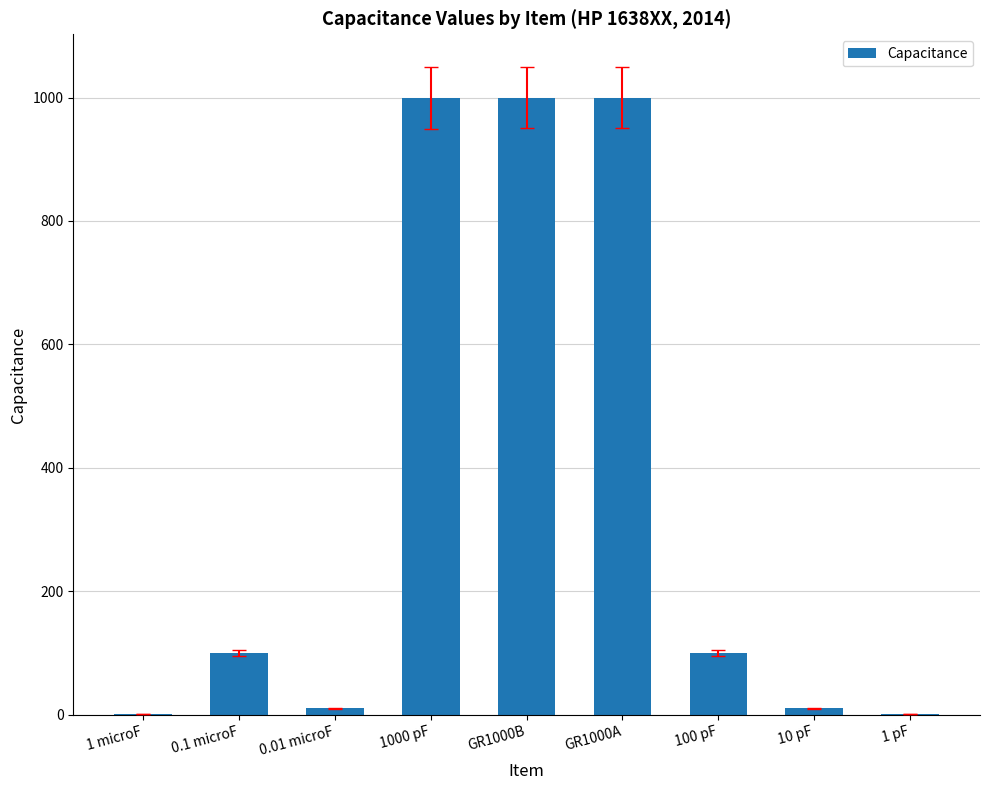

What is the maximum value shown in the chart?

1000.0